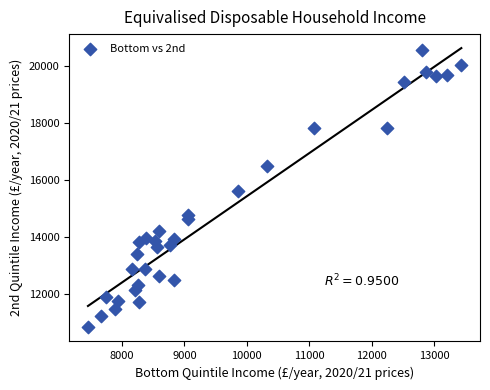

What is the range of Y values (max minus min)?

9724